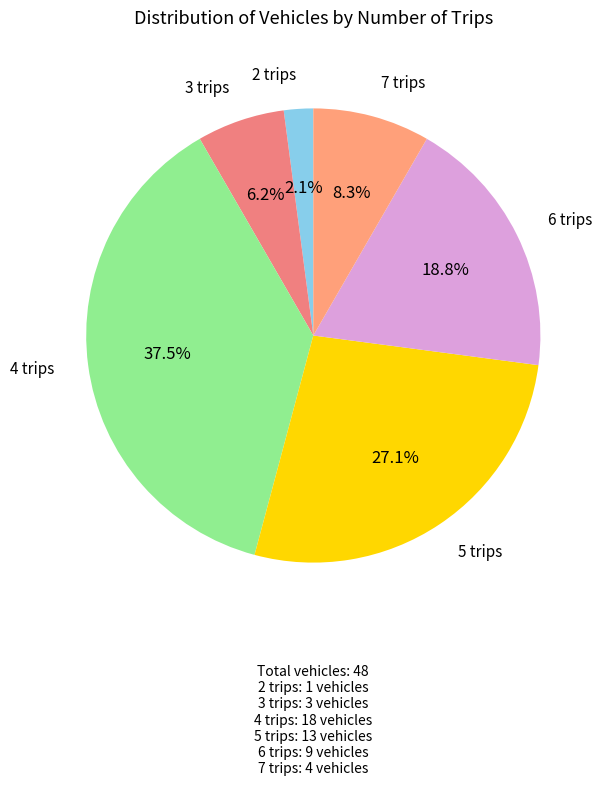

Count the number of slices in the pie.

6